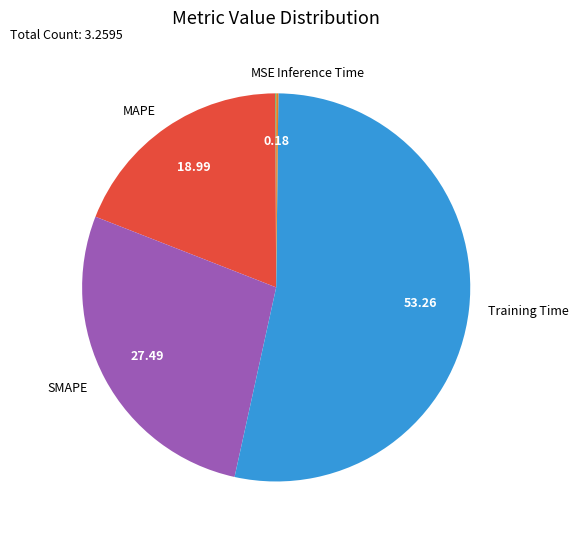

Do MAPE and Training Time together represent more than half of the pie?

Yes